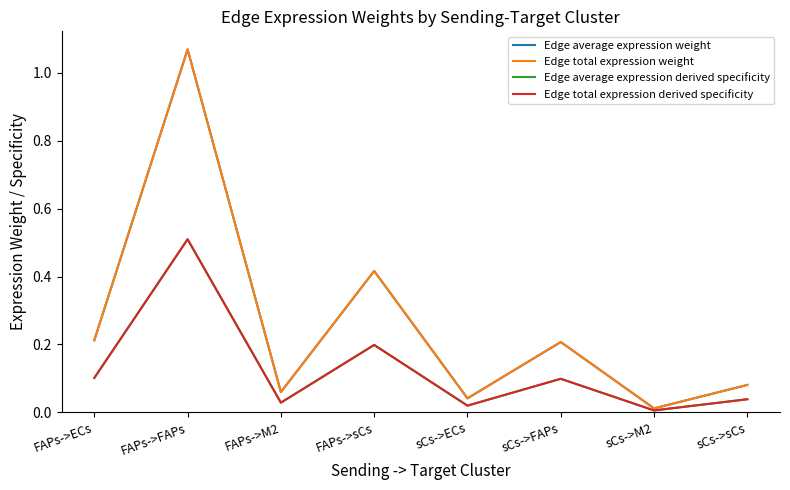

What is the label of the 5th point from the left?

sCs->ECs